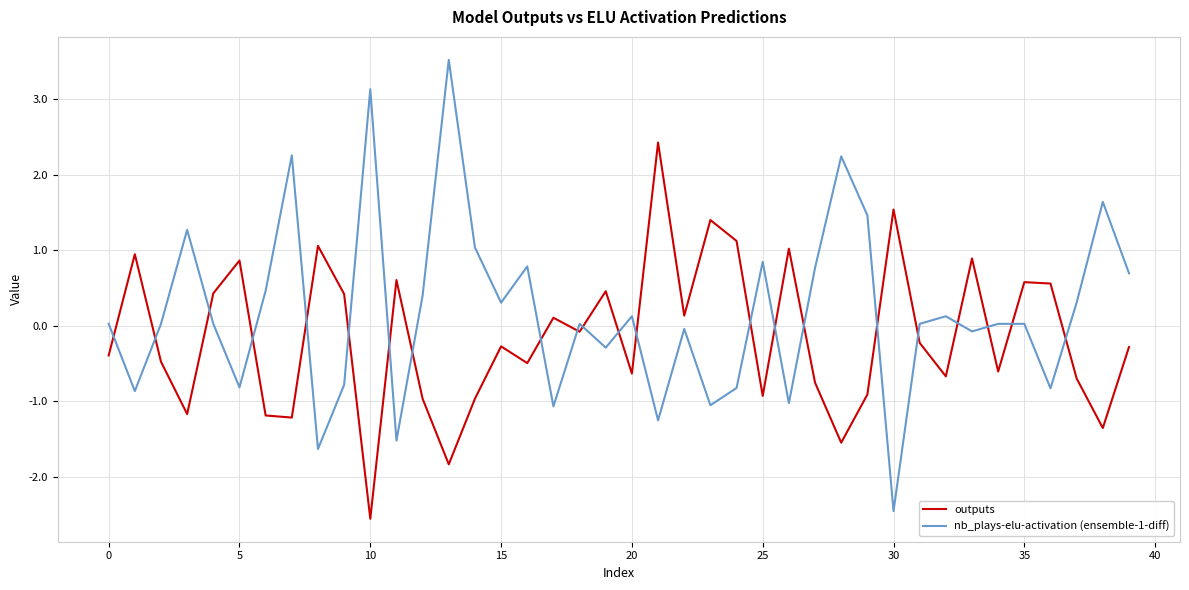

Which series has the largest total across all categories?

nb_plays-elu-activation (ensemble-1-diff)